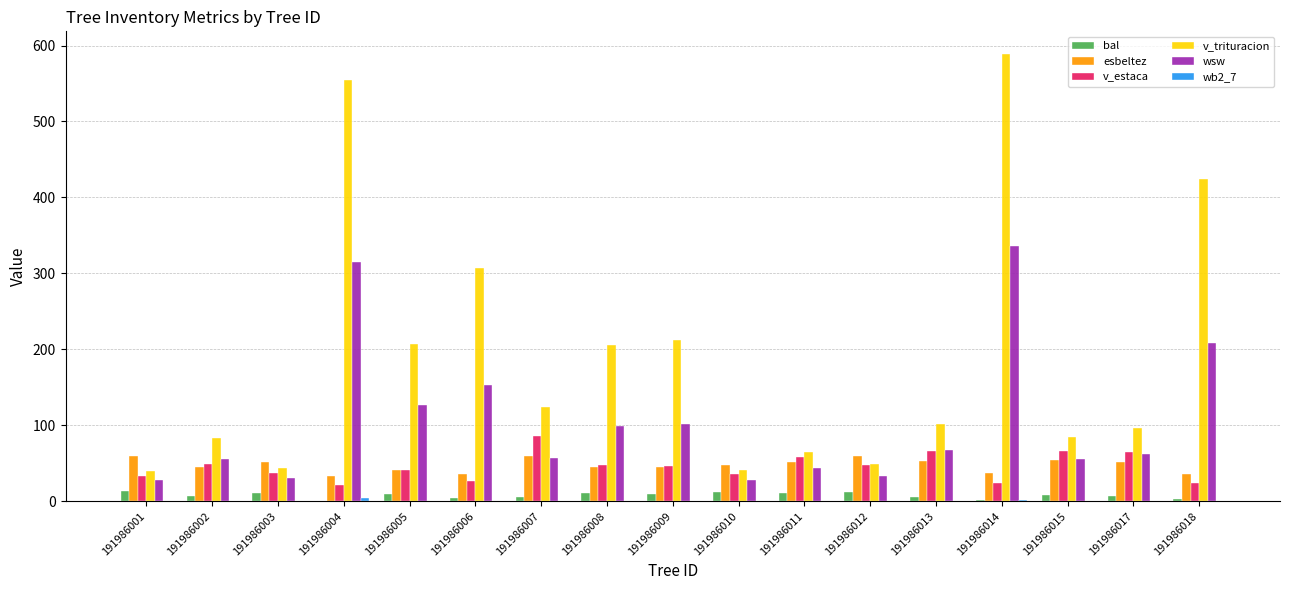

True or false: esbeltez has a value of 56.6 at 191986014.

False